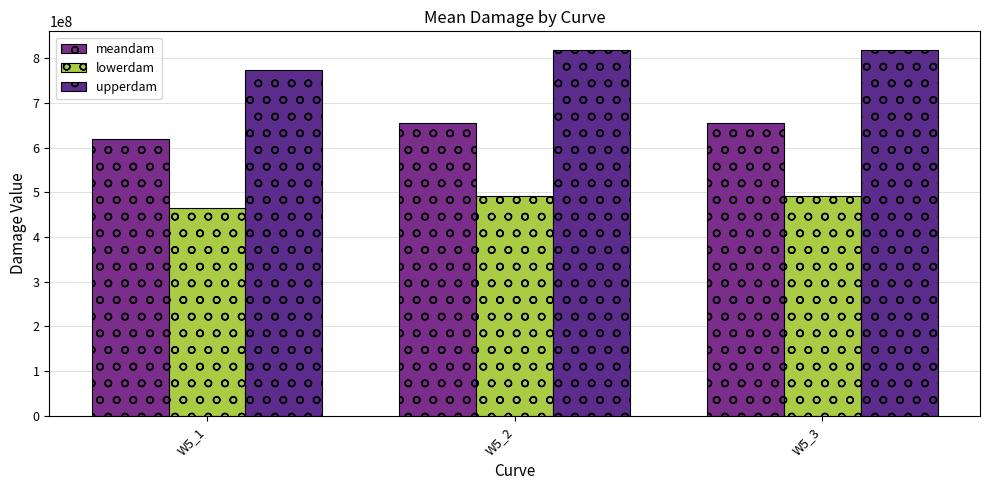

What is the sum of the meandam values at W5_1 and W5_2?

1274049204.6